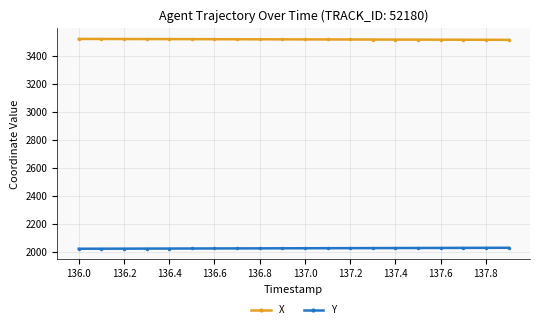

Rank the series by their maximum value, from lowest to highest.

Y, X